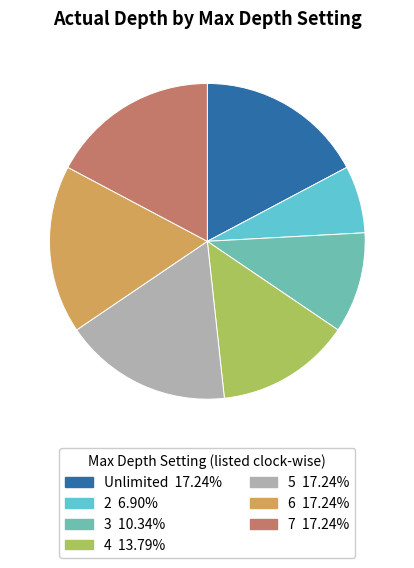

Does 6 account for over 50% of the chart?

No